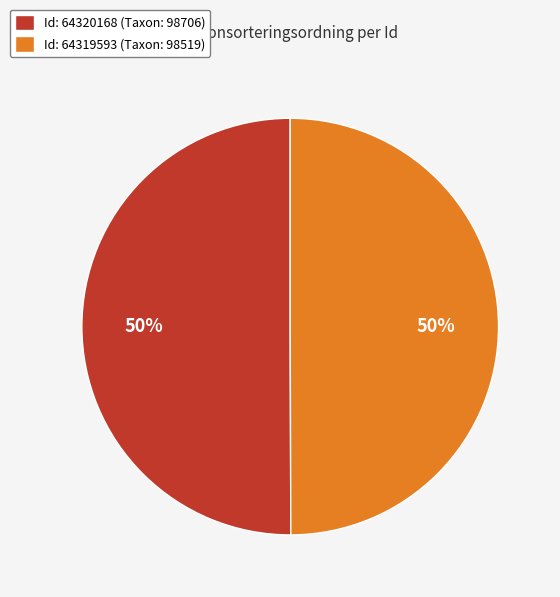

Approximately how many times larger is the value at Id: 64320168 (Taxon: 98706) compared to Id: 64319593 (Taxon: 98519)?

1.0